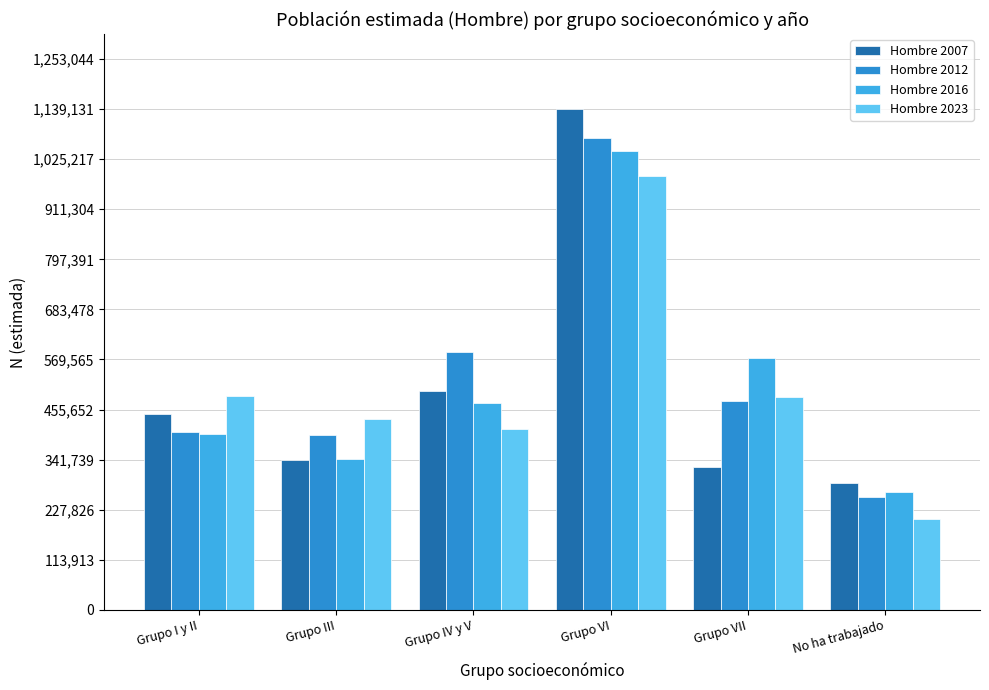

What is the total value across all series at Grupo VII?

1856360